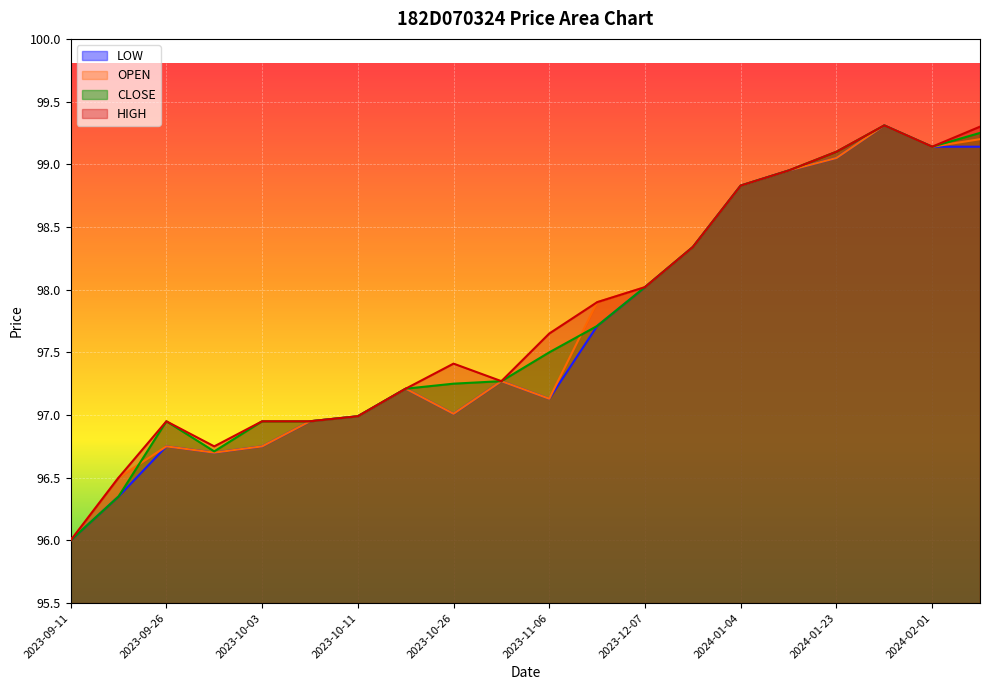

At how many categories does at least one series exceed 97?

13